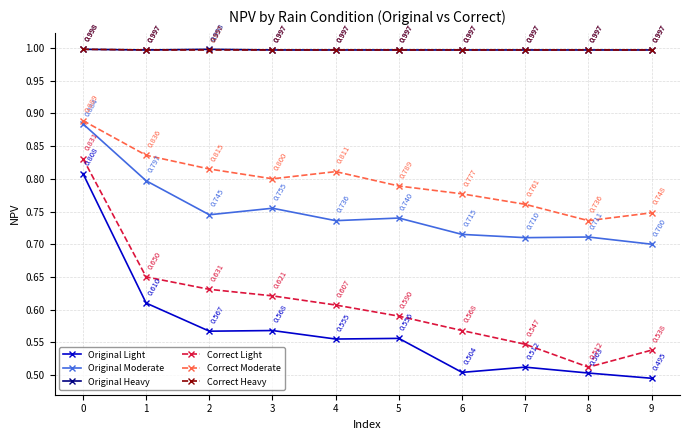

What is the spread (max minus min) of values at 2?

0.4